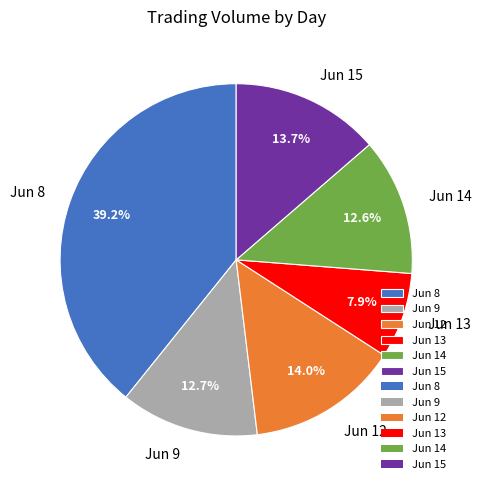

How many segments does this pie chart have?

6